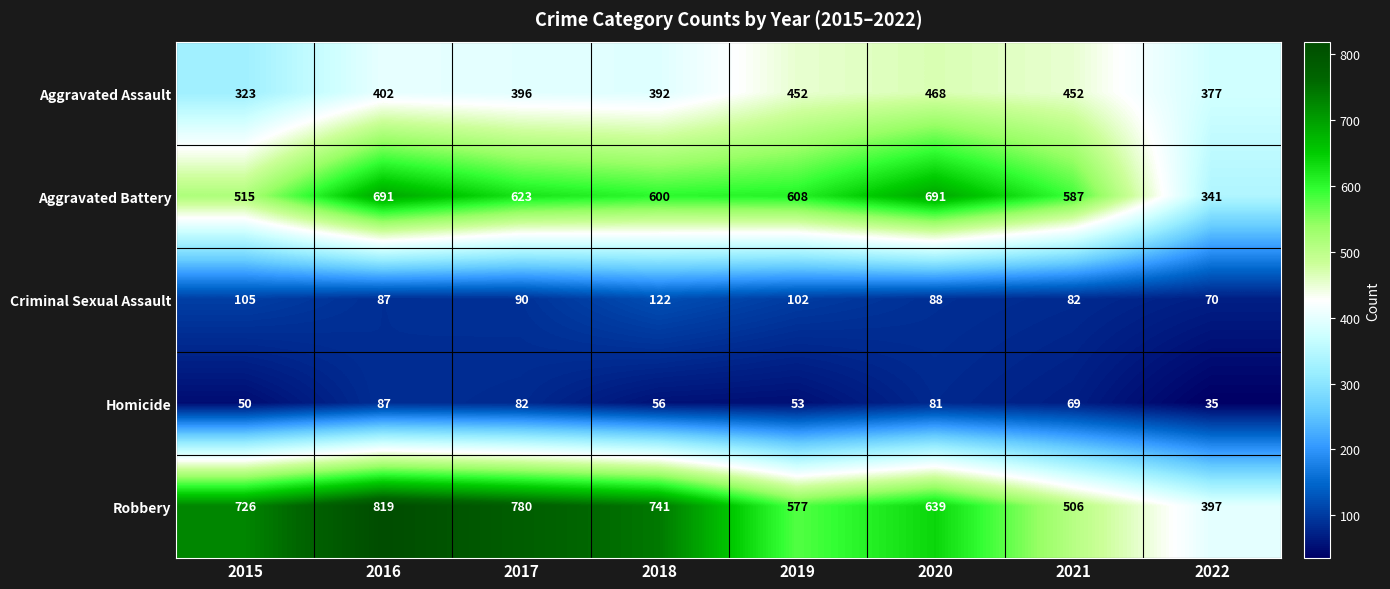

At which category is the sum across all series the highest?

2016